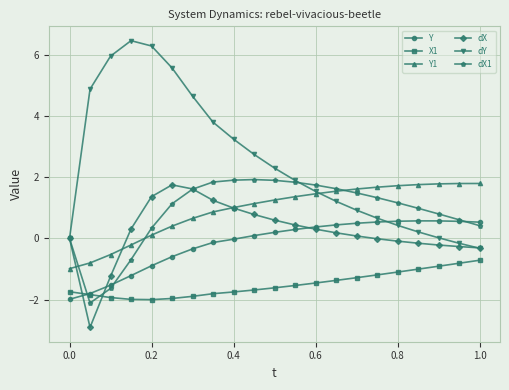

What is the value of the Y point at the 4th from the left?

-1.2